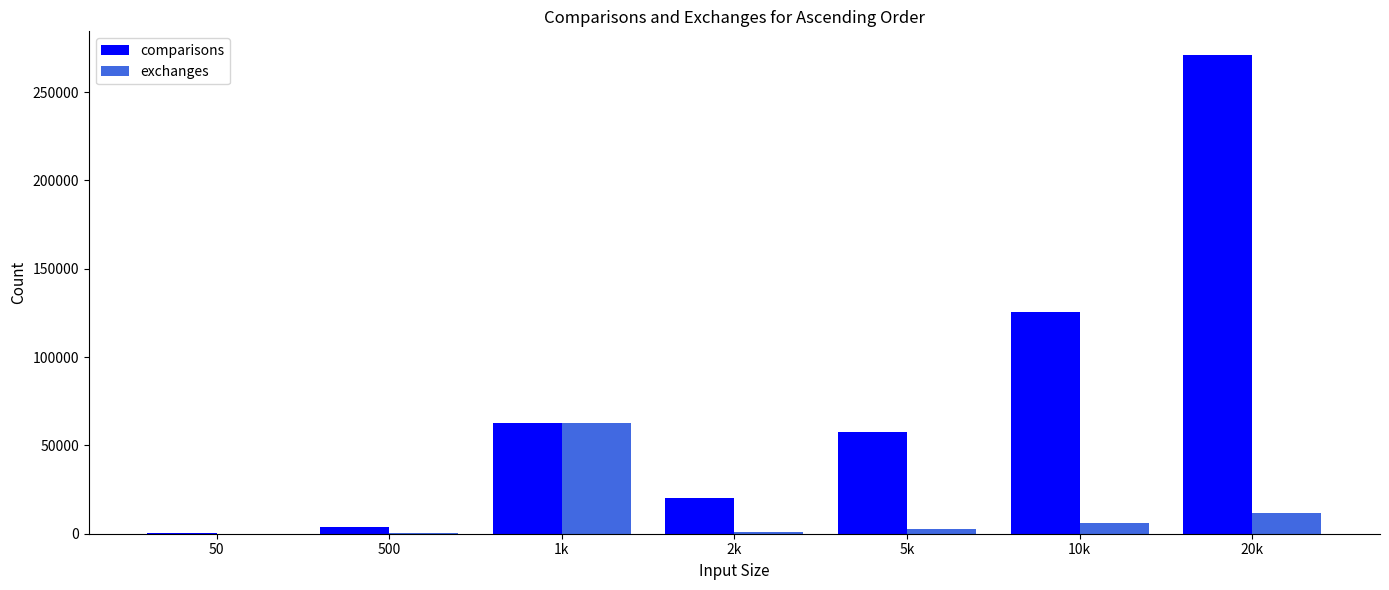

How many groups of bars are there?

7